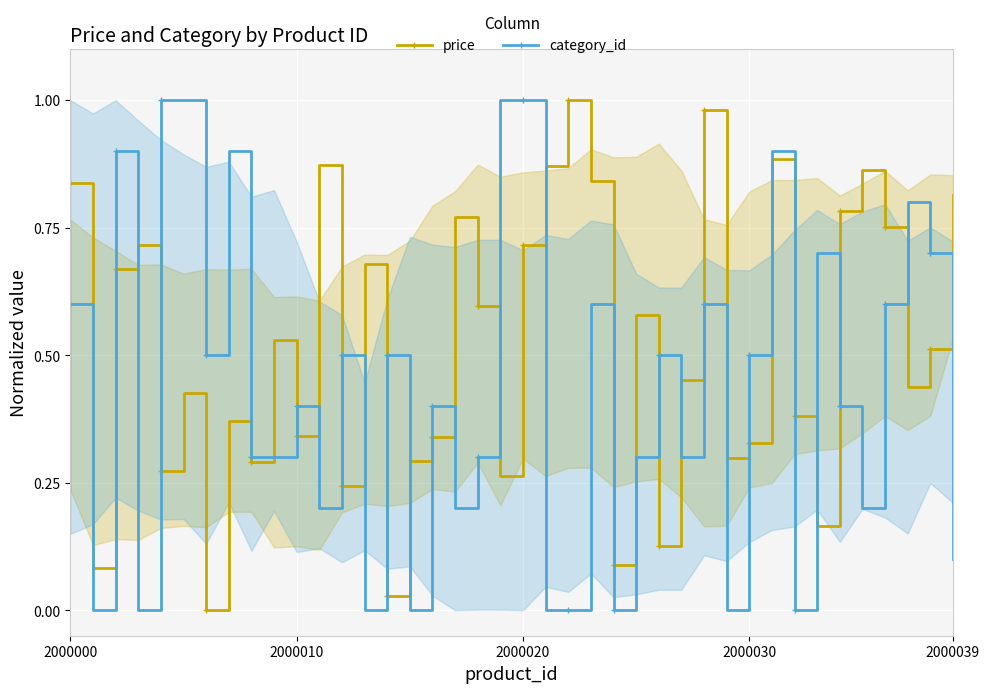

The value of price at 2000020 is 0.2. True or false?

False